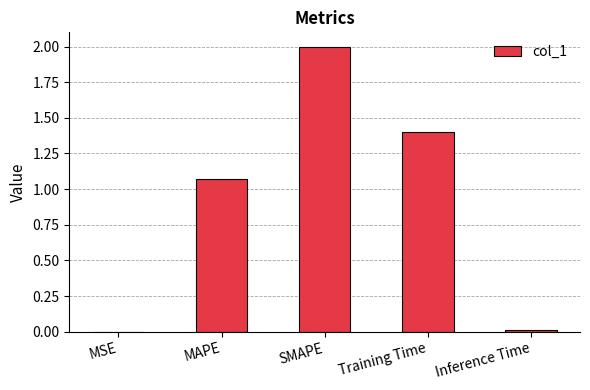

What is the average value?

0.9